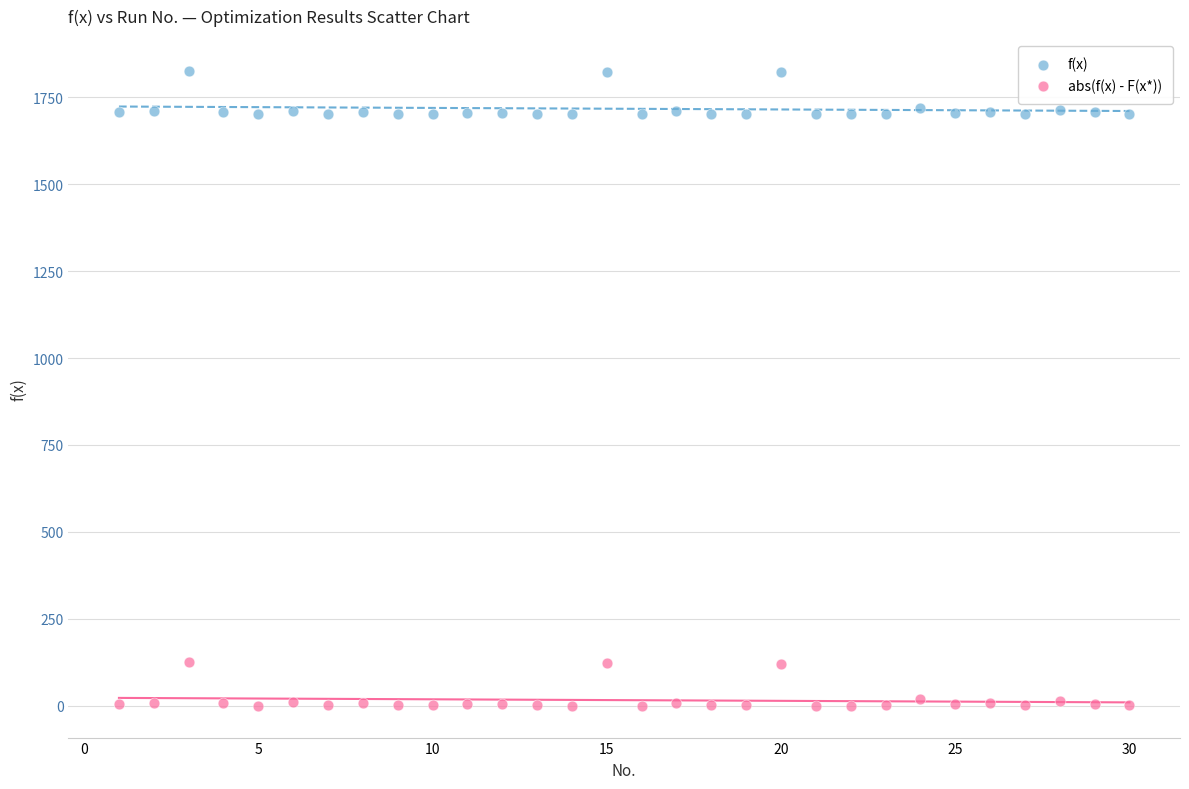

Which series contains the lowest Y value?

abs(f(x) - F(x*))